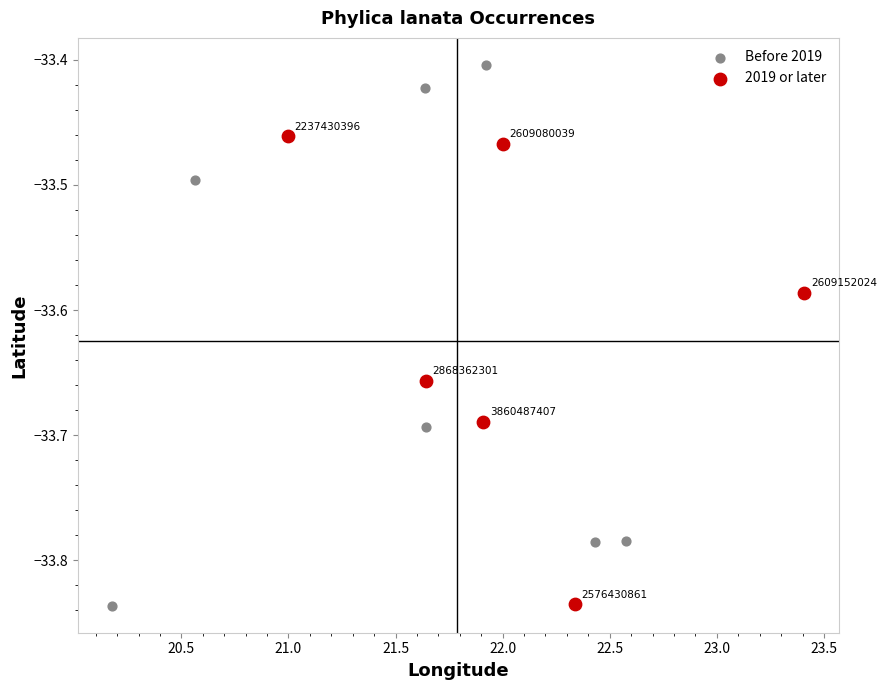

What are all the series names shown in the legend?

Before 2019, 2019 or later